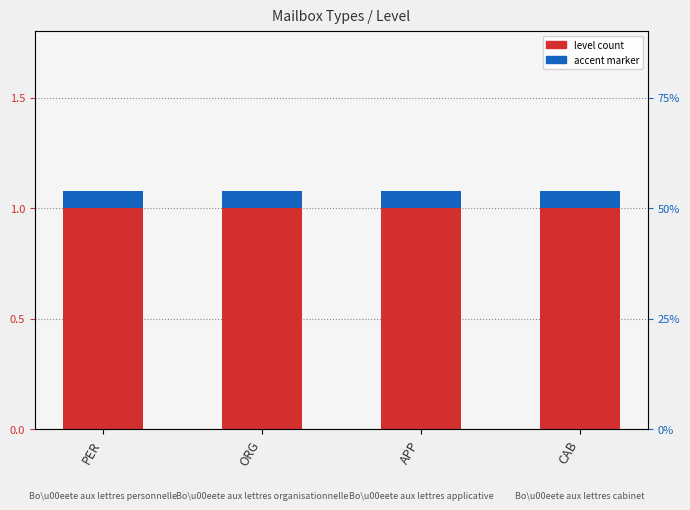

What is the label of the 3rd bar from the left?

APP